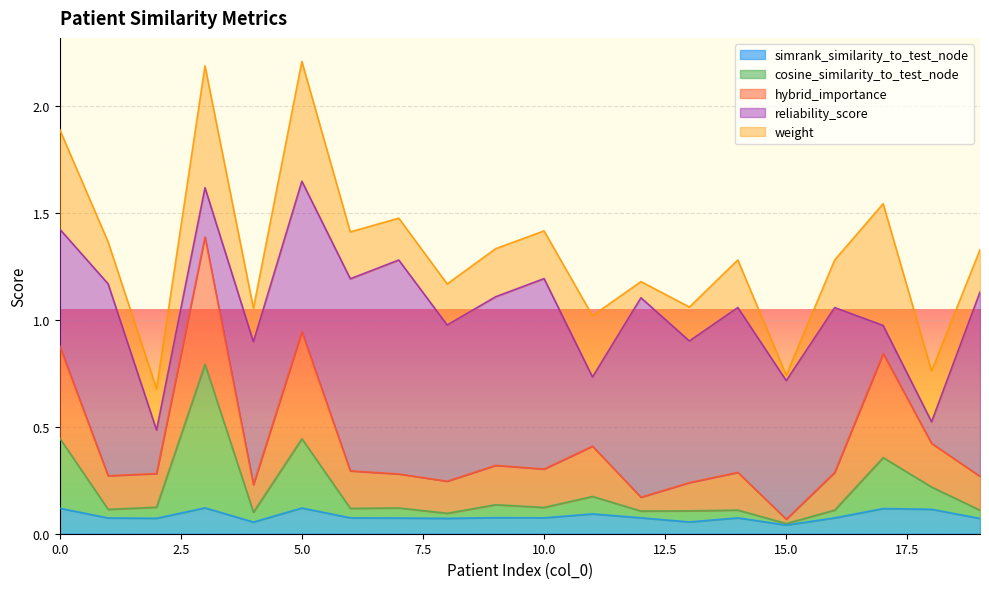

True or false: simrank_similarity_to_test_node and cosine_similarity_to_test_node intersect in this chart.

False